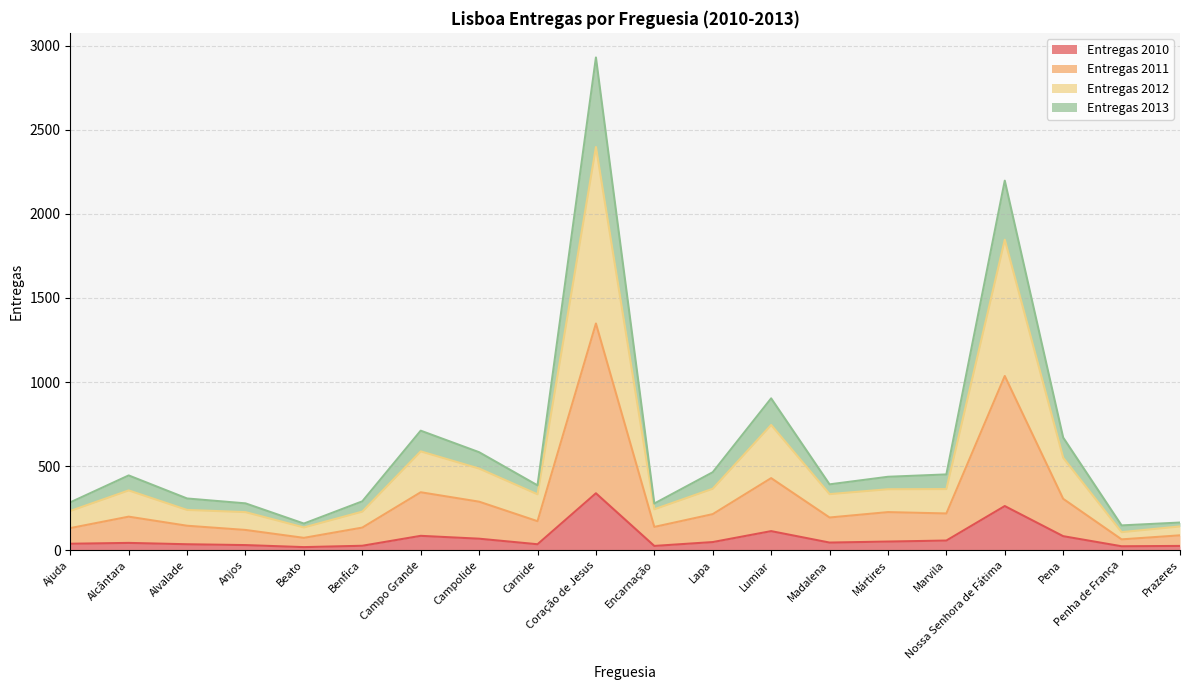

Does the chart display data point markers on the line(s)?

No